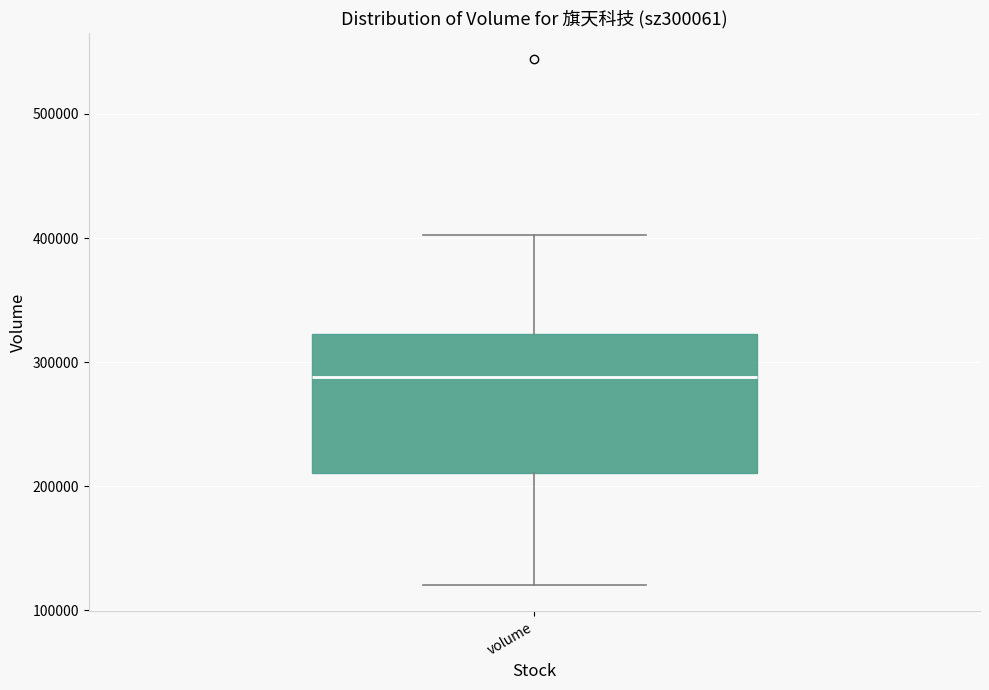

Transcribe this box plot: give where the median line is, the range the box spans, and where the two whiskers end, as read against the y-axis. The values are not printed on the chart, so give them approximately, as read against the axis.

median 290000, box 210000 to 320000, whiskers 120000 to 400000